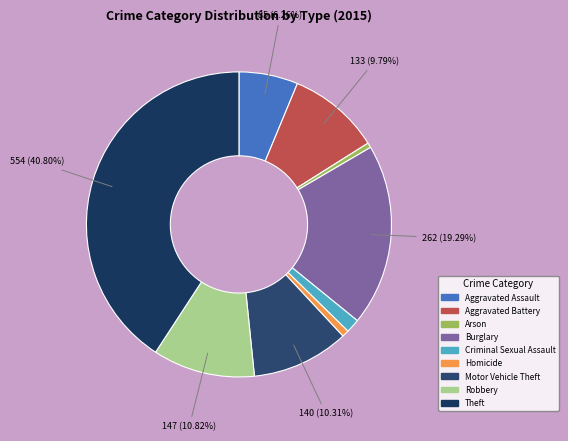

To the nearest percent, what portion does Arson represent?

1%